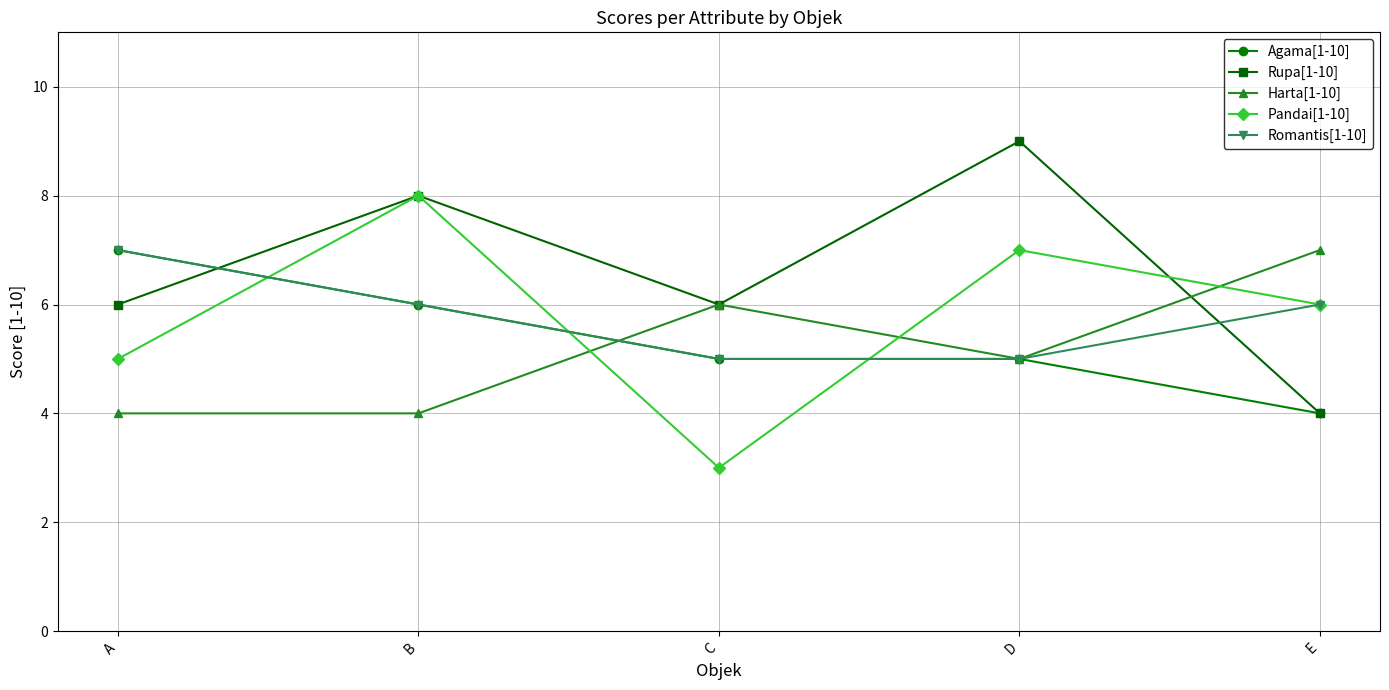

How many series are shown in this chart?

5